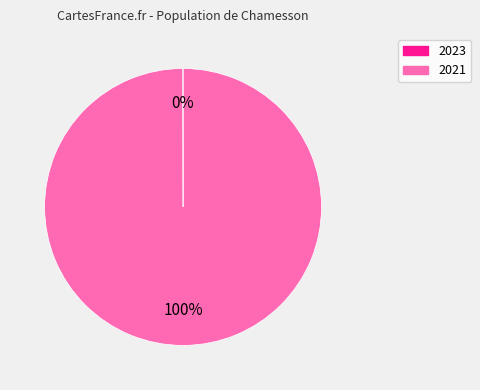

Is there a majority slice in this chart?

Yes